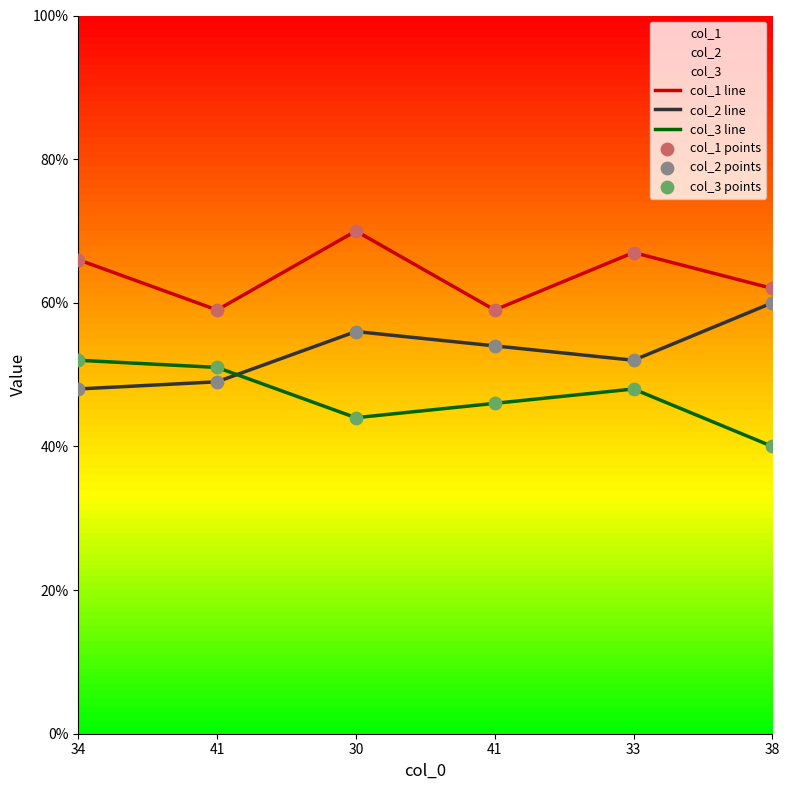

Which series contains the lowest Y value?

col_3 line